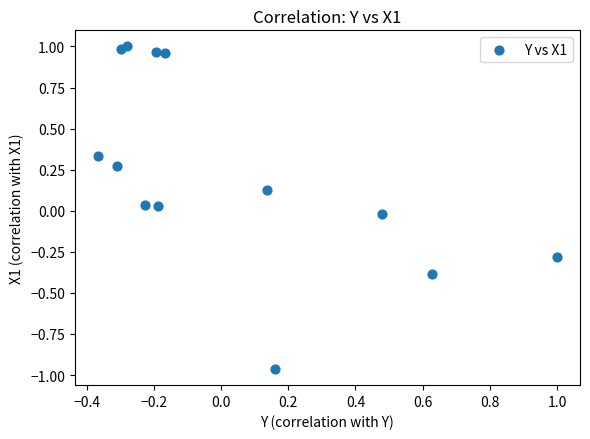

What is the range of Y values (max minus min)?

2.0